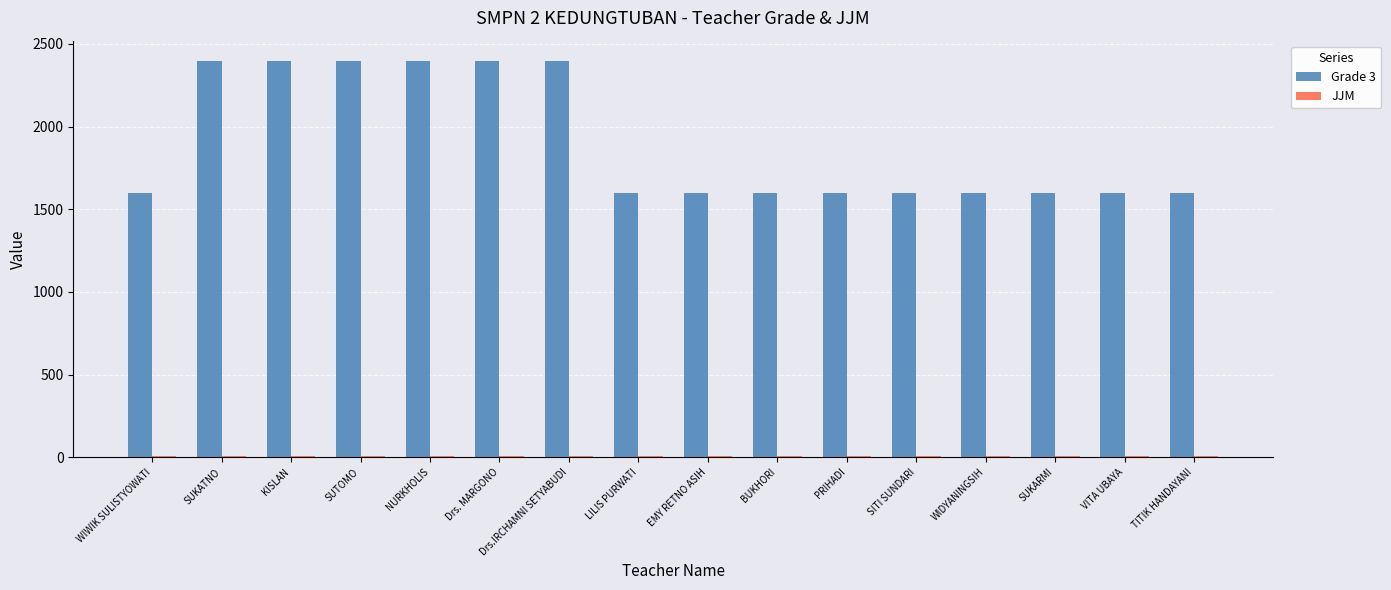

The value of Grade 3 at SUTOMO is 817. True or false?

False